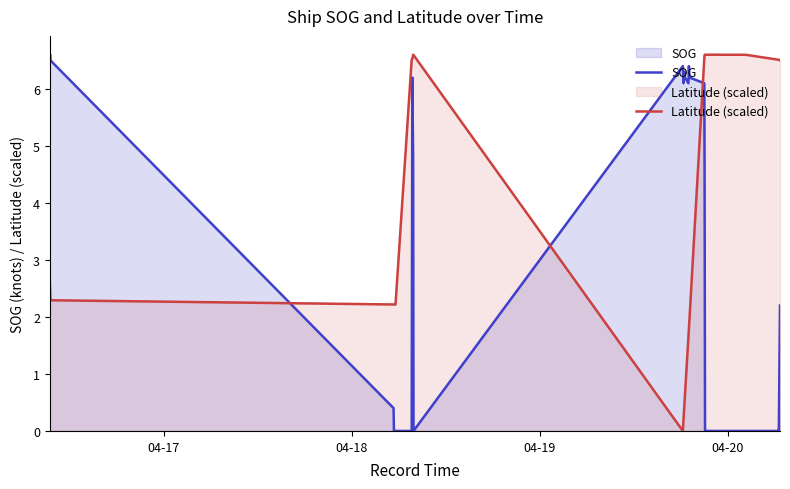

After their last crossing, which series has the higher values: Latitude (scaled) or SOG?

Latitude (scaled)